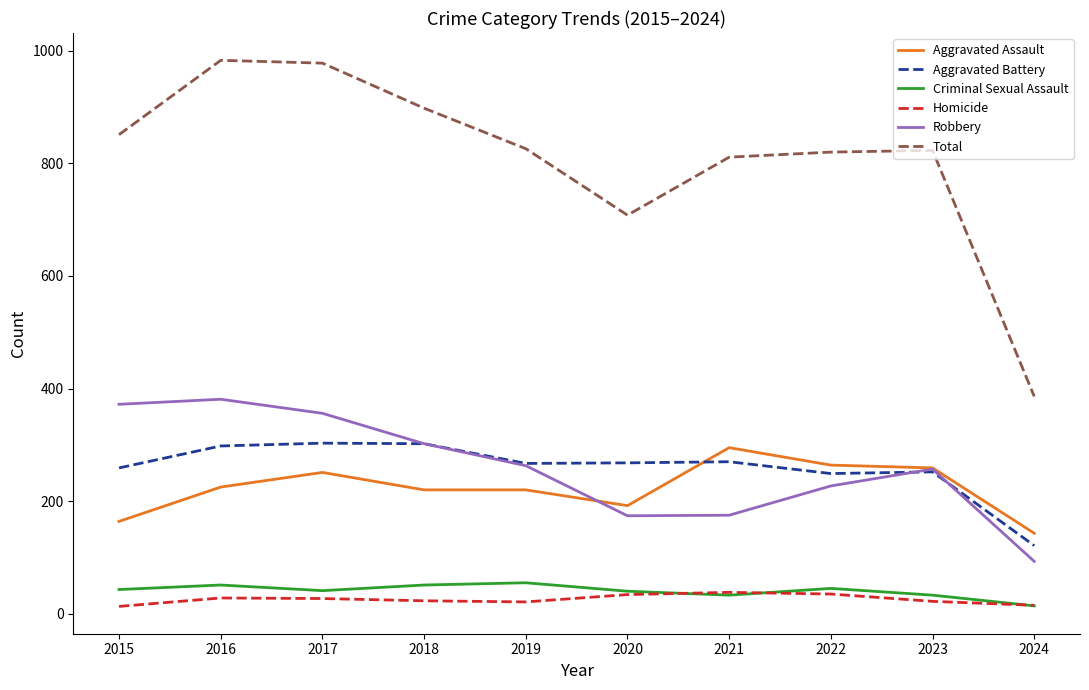

Count the number of data series in this chart.

6